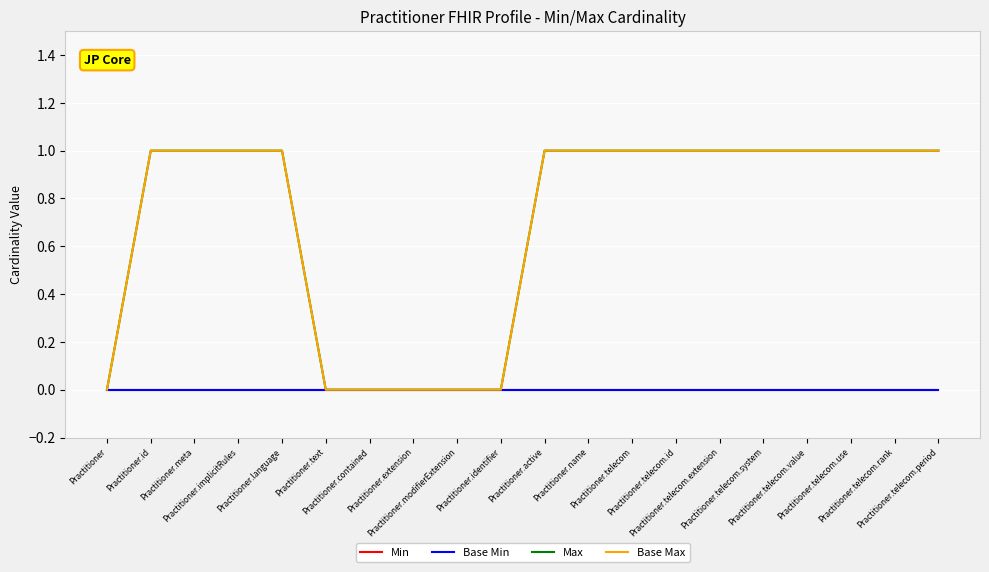

Which has a higher value, Practitioner.id or Practitioner.language?

Practitioner.id